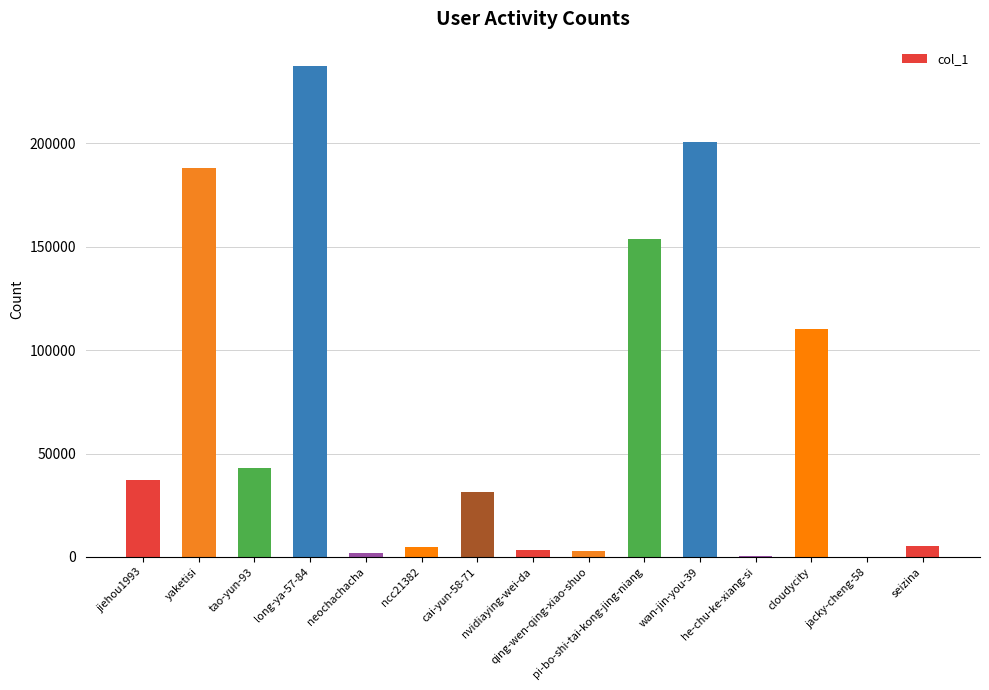

What is the maximum value shown in the chart?

237384